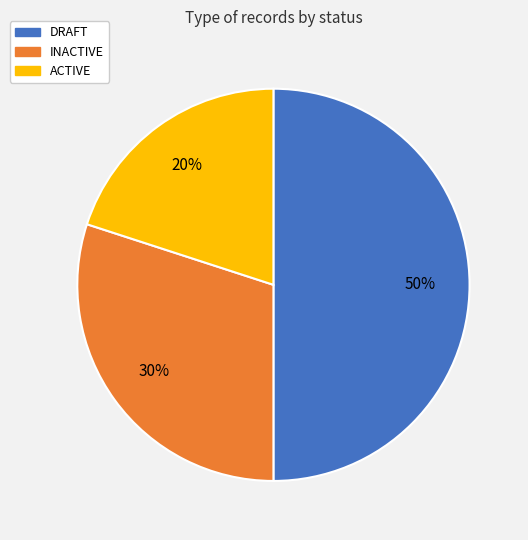

Which category has the biggest portion of the pie?

DRAFT